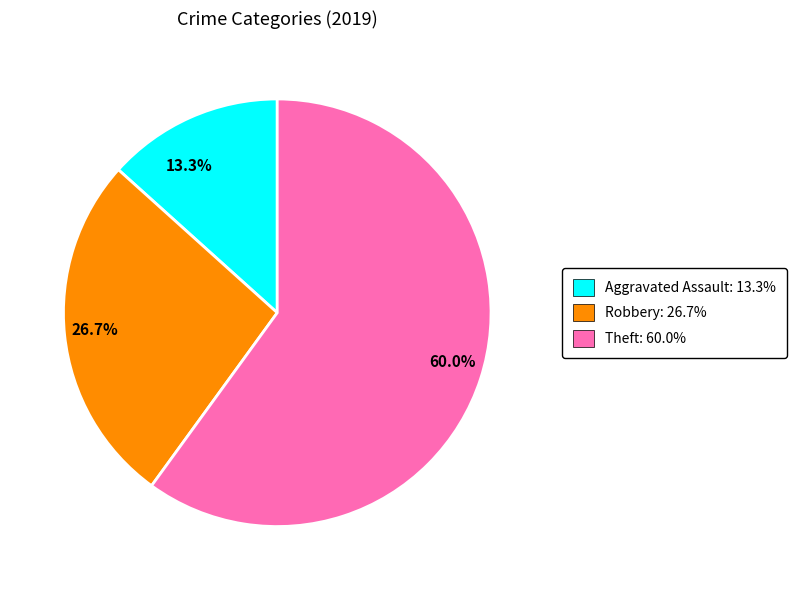

Which has a higher value, 60.0% or 26.7%?

60.0%